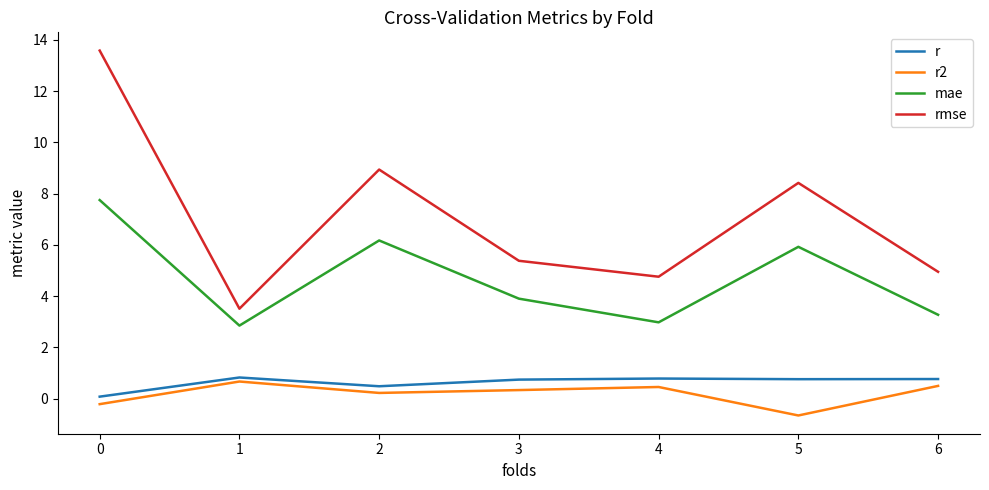

What is the difference between the maximum and minimum values in the mae series?

4.9